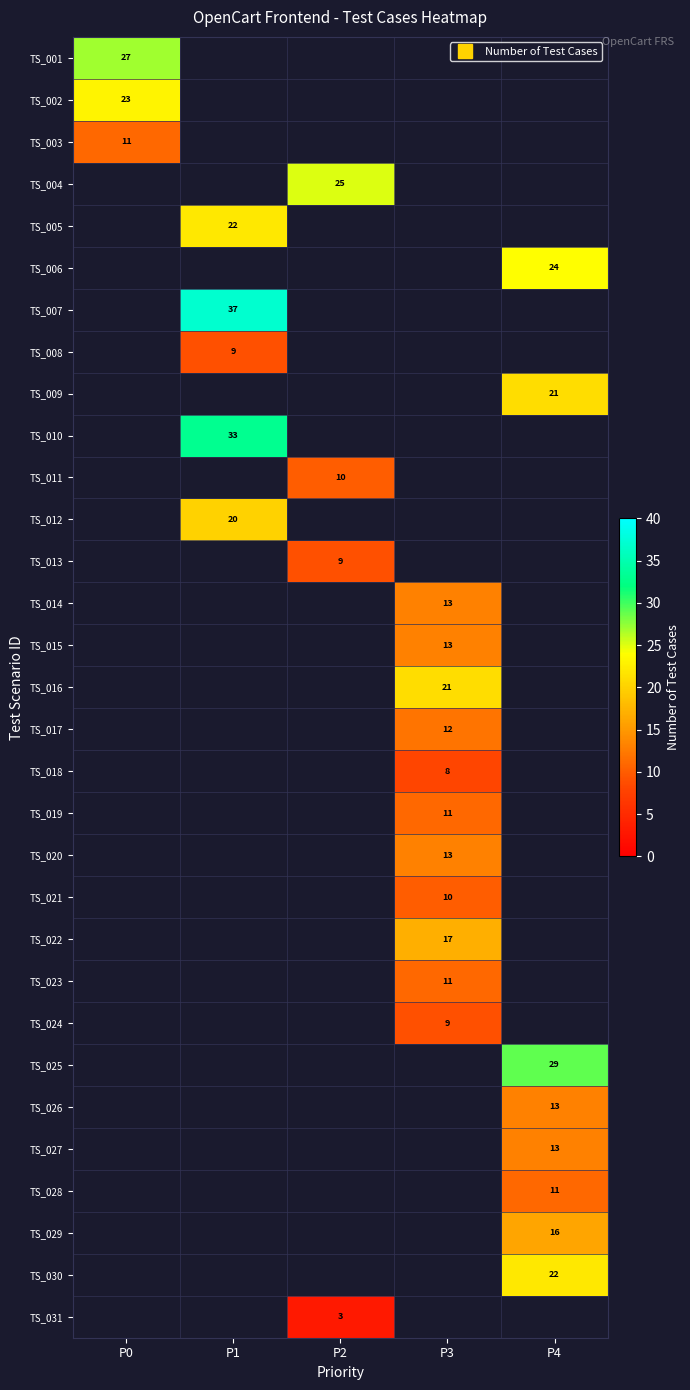

Which has a higher value, P1 or P4?

P4